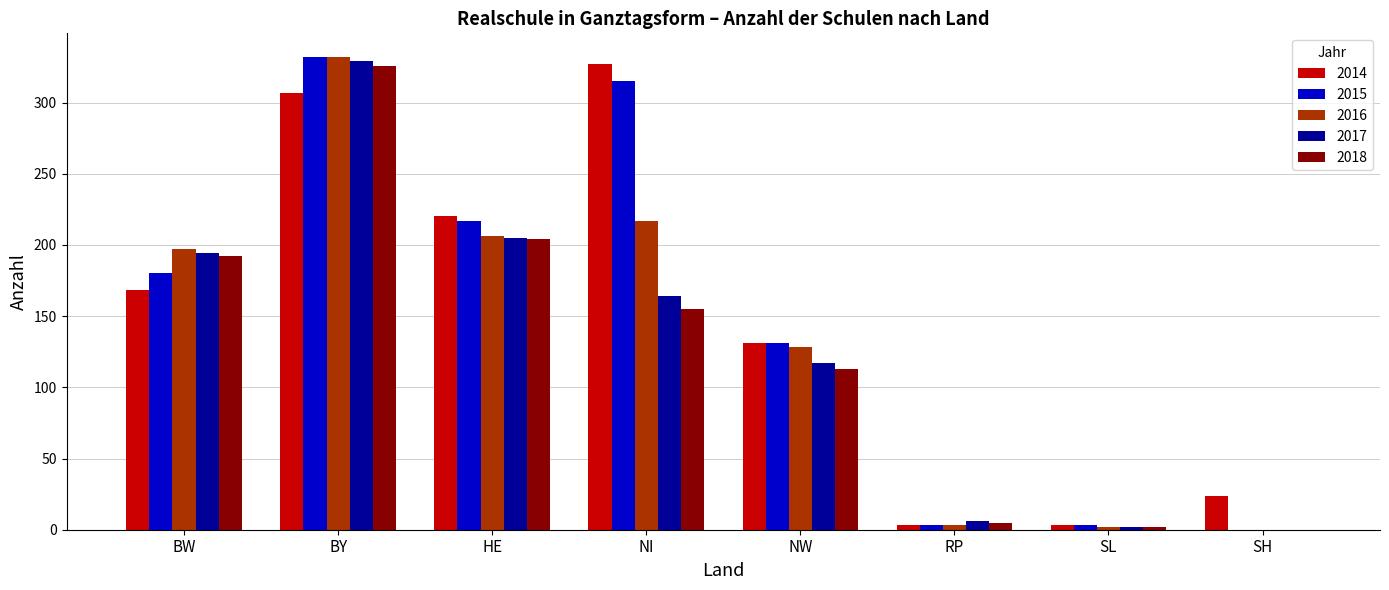

What are all the series names shown in the legend?

2014, 2015, 2016, 2017, 2018